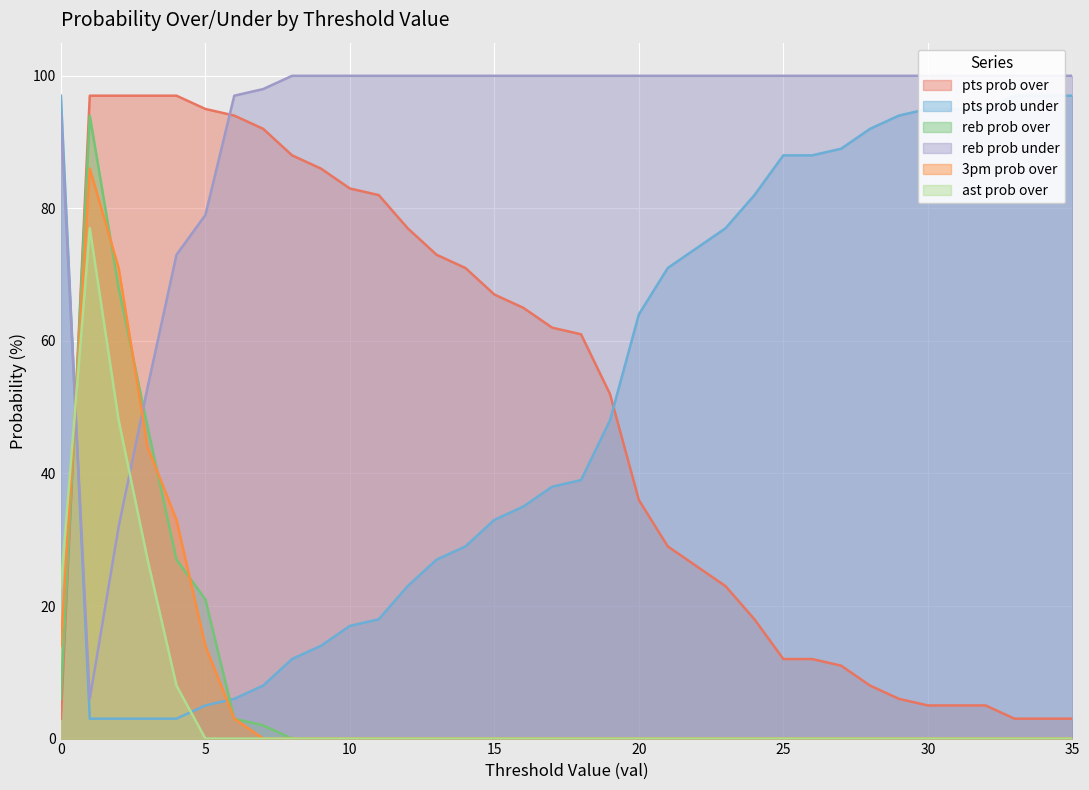

After their last crossing, which series has the higher values: 3pm prob over or pts prob over?

pts prob over